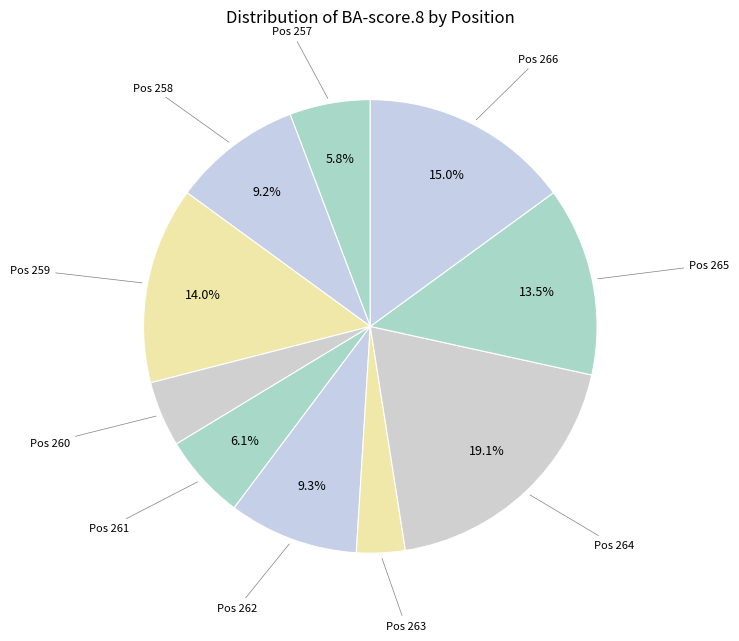

Count the number of slices in the pie.

10